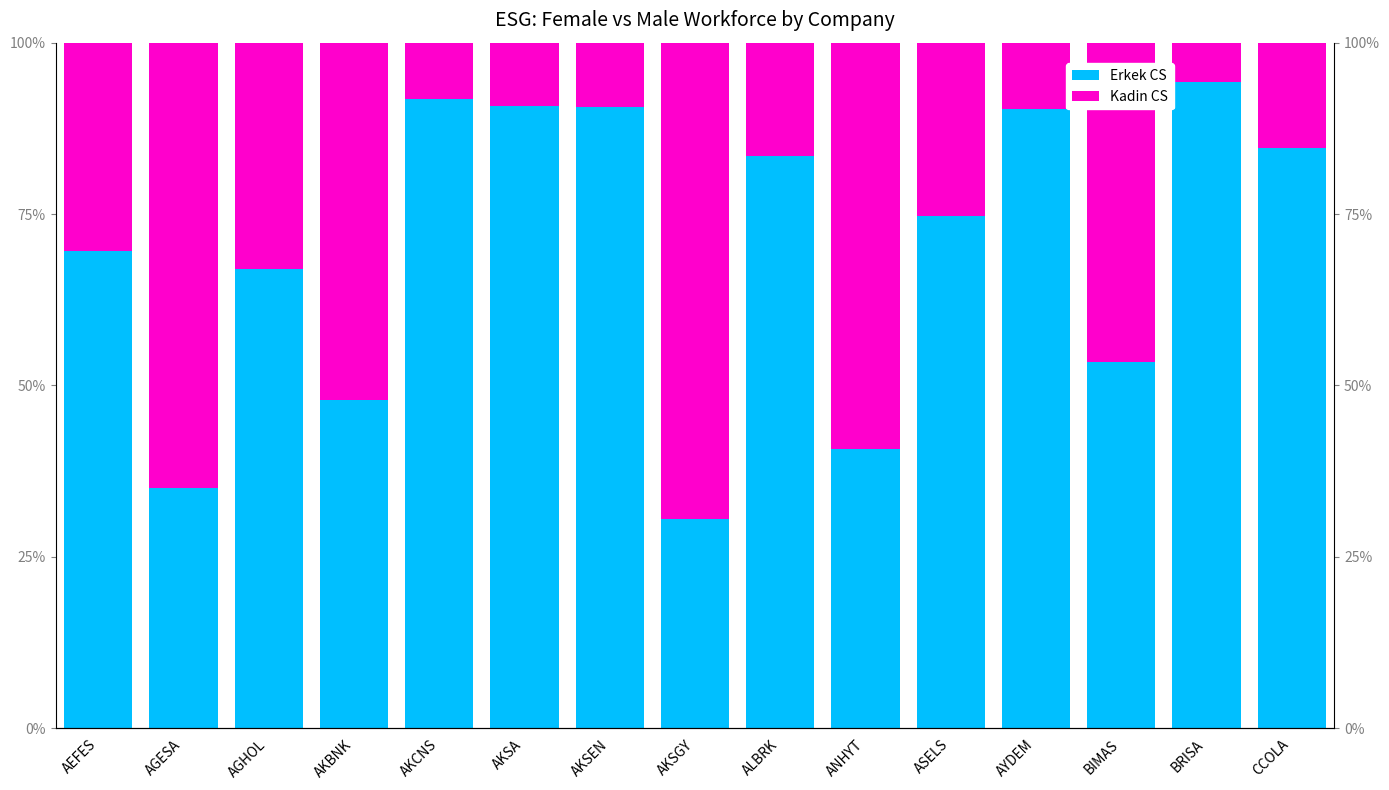

What is the label of the 2nd bar from the left?

AGESA